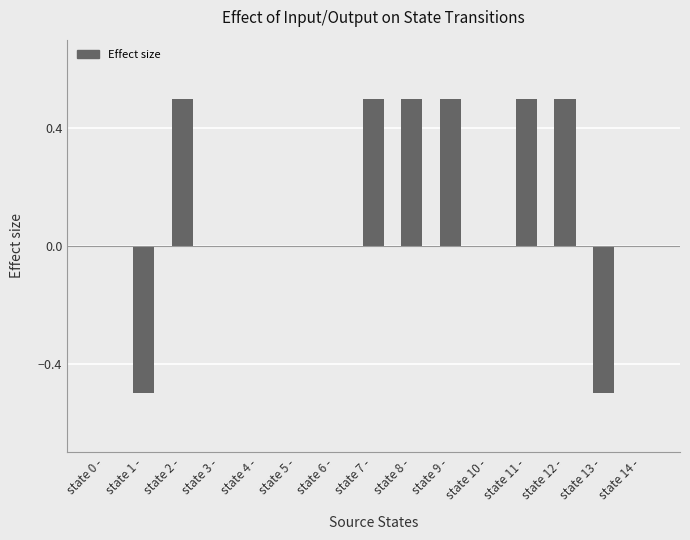

What is the change in value from state 6 - to state 9 -?

+0.5